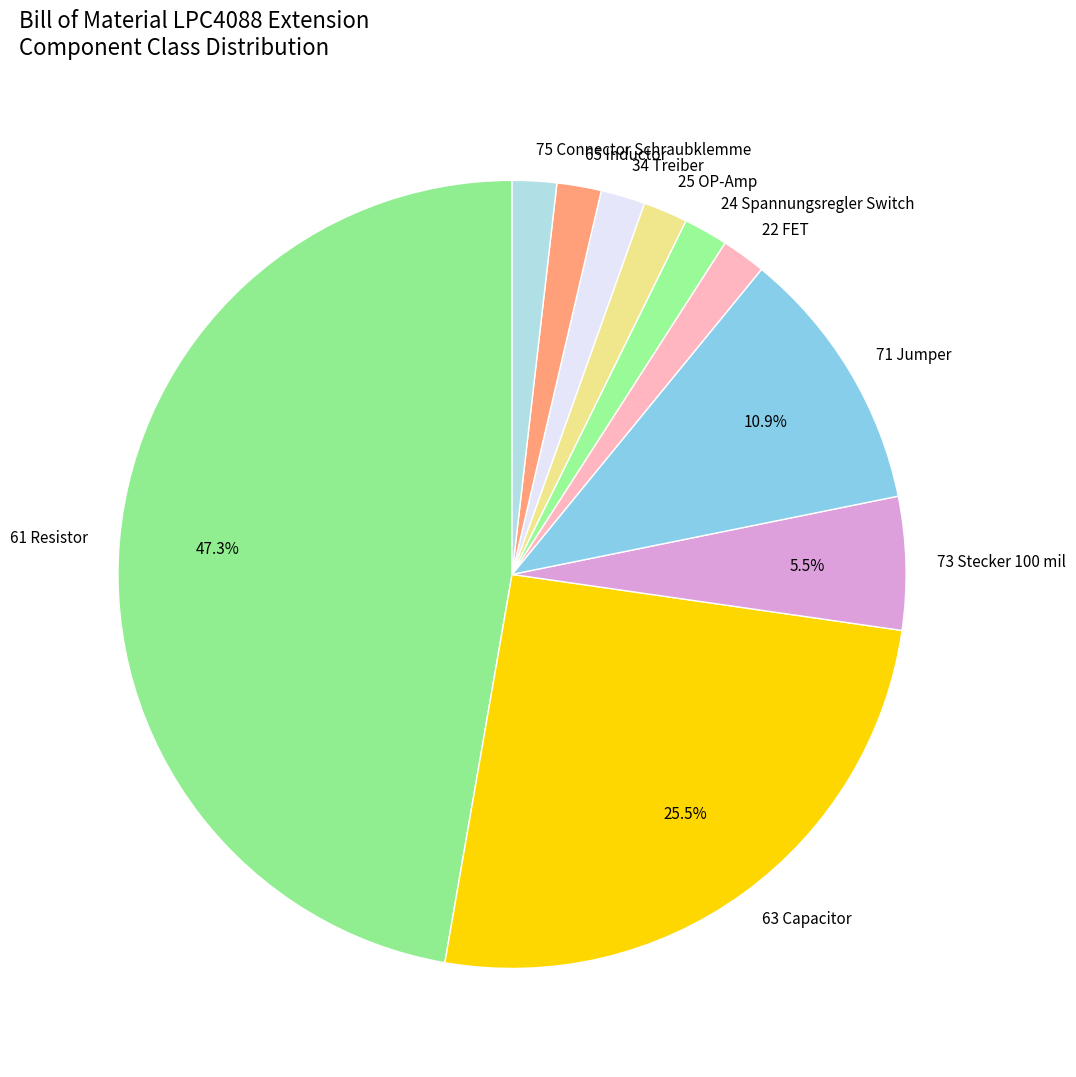

How many segments does this pie chart have?

10